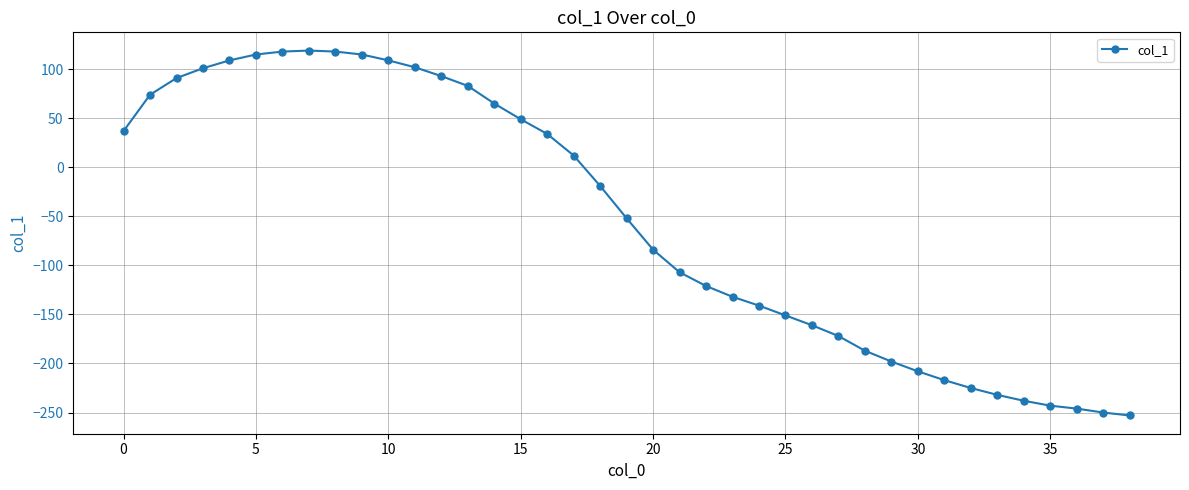

What is the greatest value displayed?

119